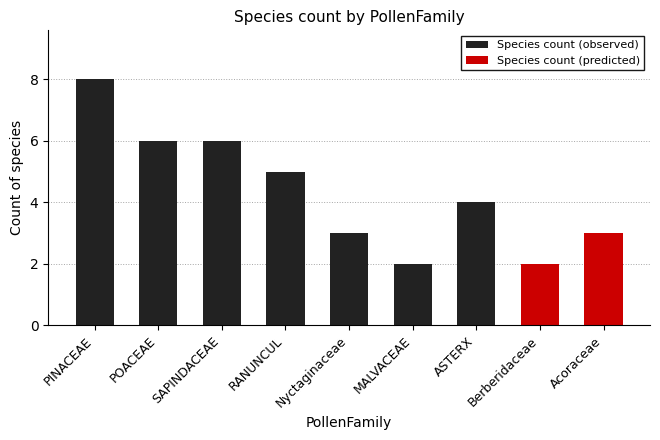

True or false: Species count (observed) has a value of 1 at Nyctaginaceae.

False